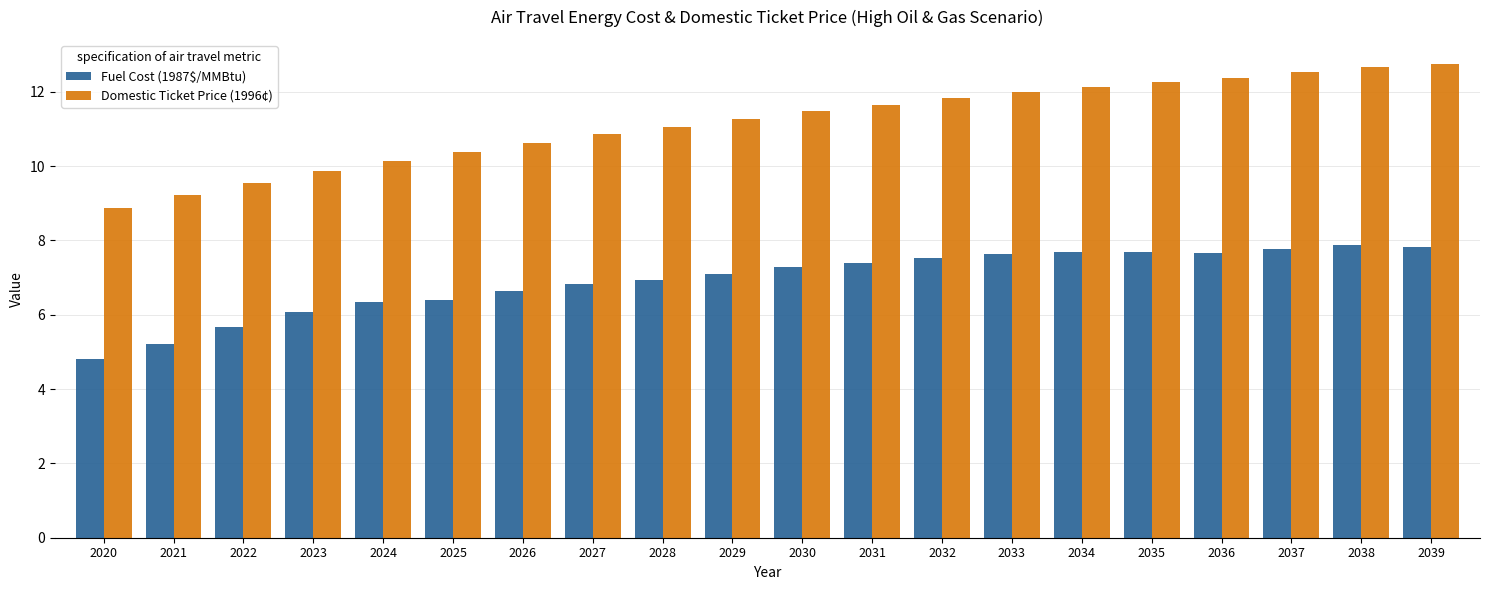

What is the sum of the Domestic Ticket Price (1996¢) values at 2024 and 2023?

20.0